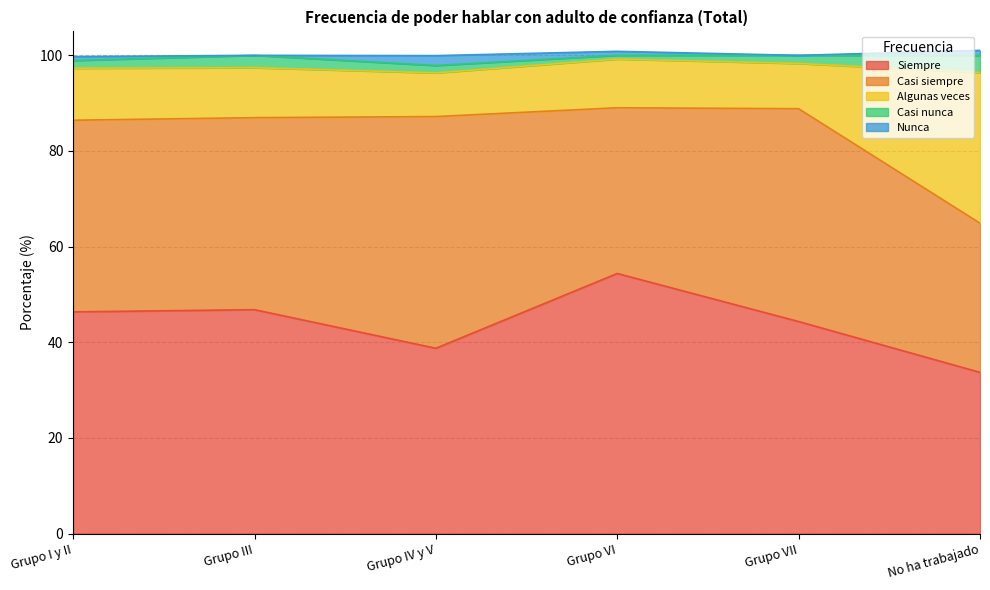

What is the difference between the maximum and minimum values in the Casi nunca series?

2.8